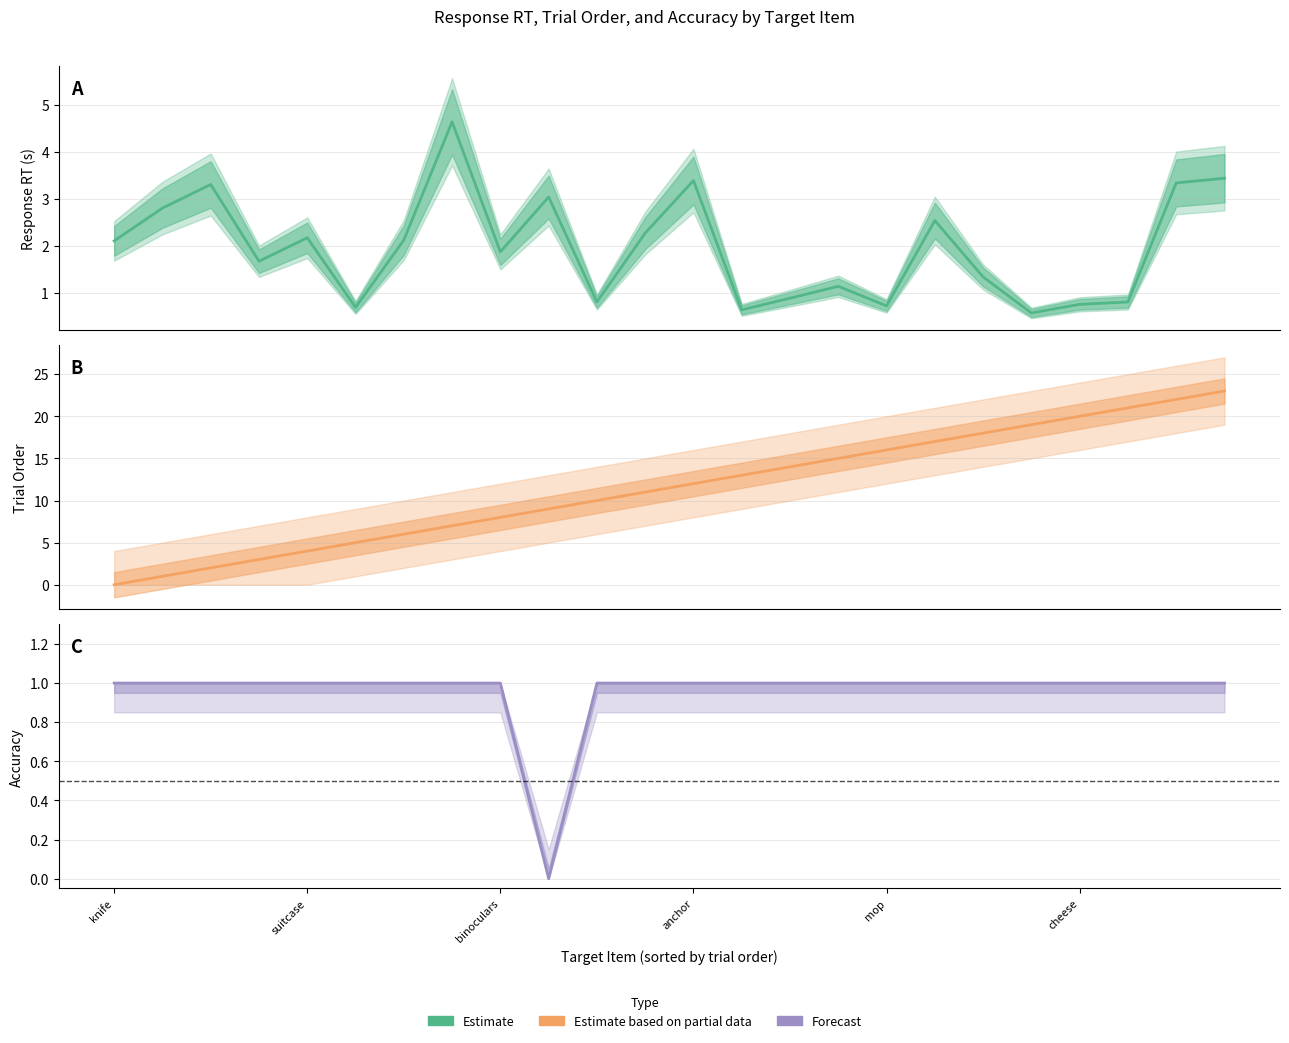

Which series has the largest total across all categories?

Estimate based on partial data